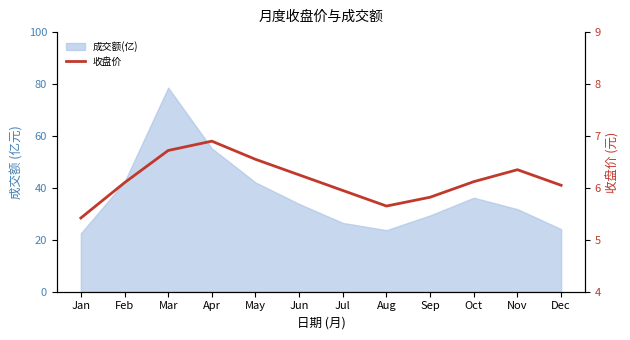

What is the value of the 10th point from the left?

6.1